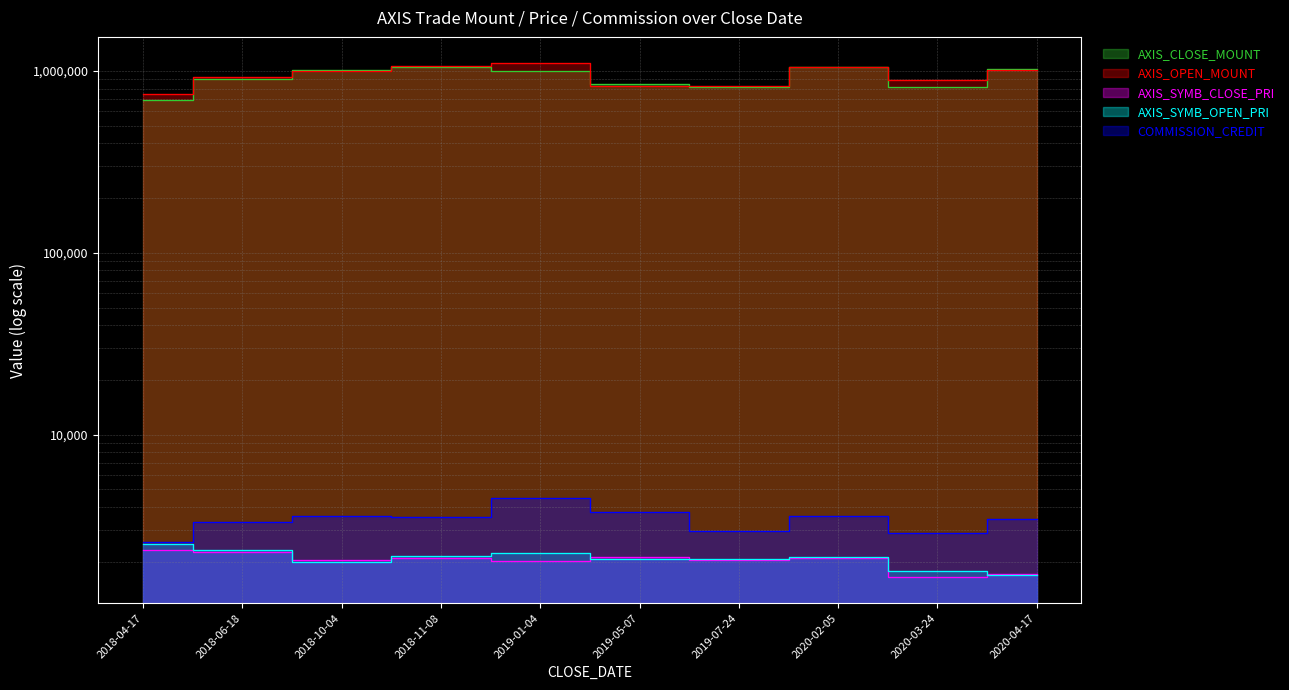

True or false: AXIS_SYMB_OPEN_PRI and AXIS_CLOSE_MOUNT intersect in this chart.

False